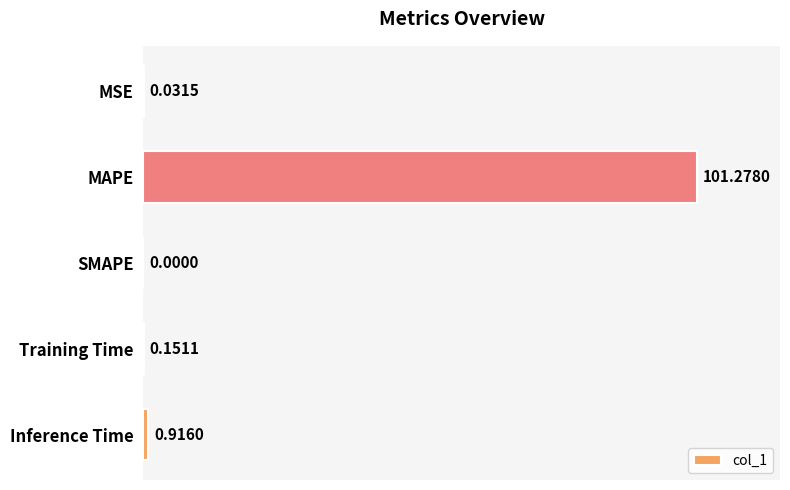

Which category has the highest value across all series?

MAPE